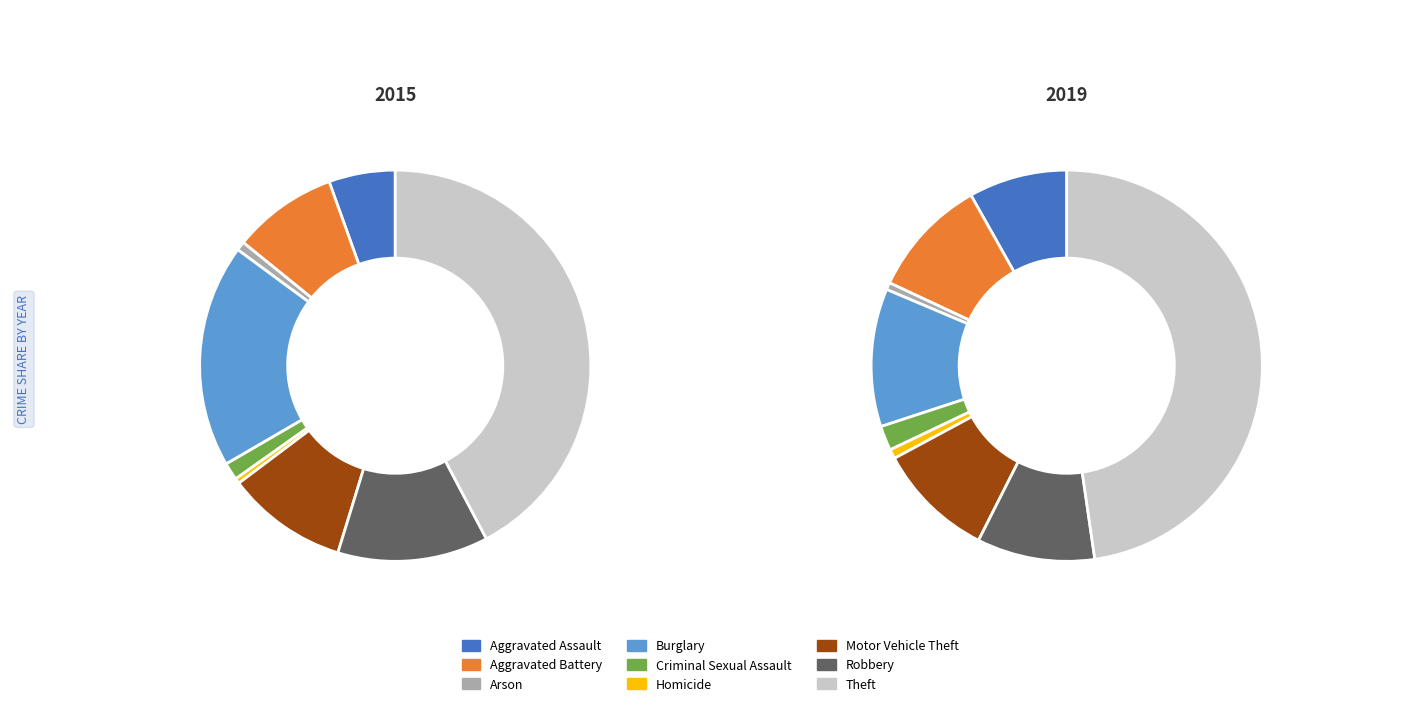

True or false: Criminal Sexual Assault accounts for 11% of the total.

False